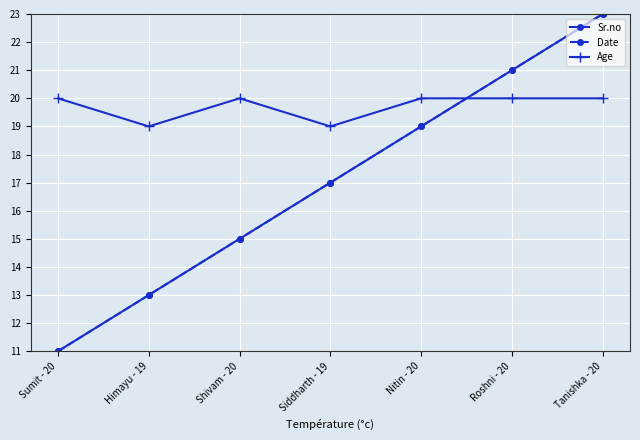

Is this an area chart (filled region under the line)?

No